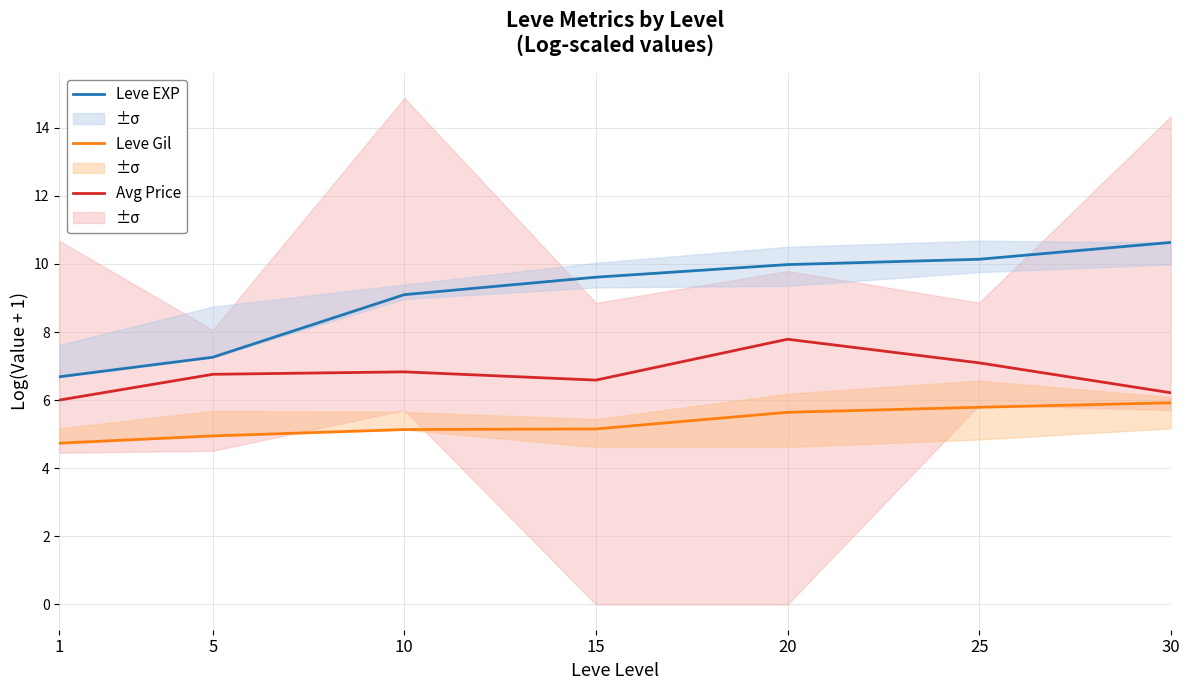

What is the total value across all series at 25?

23.0